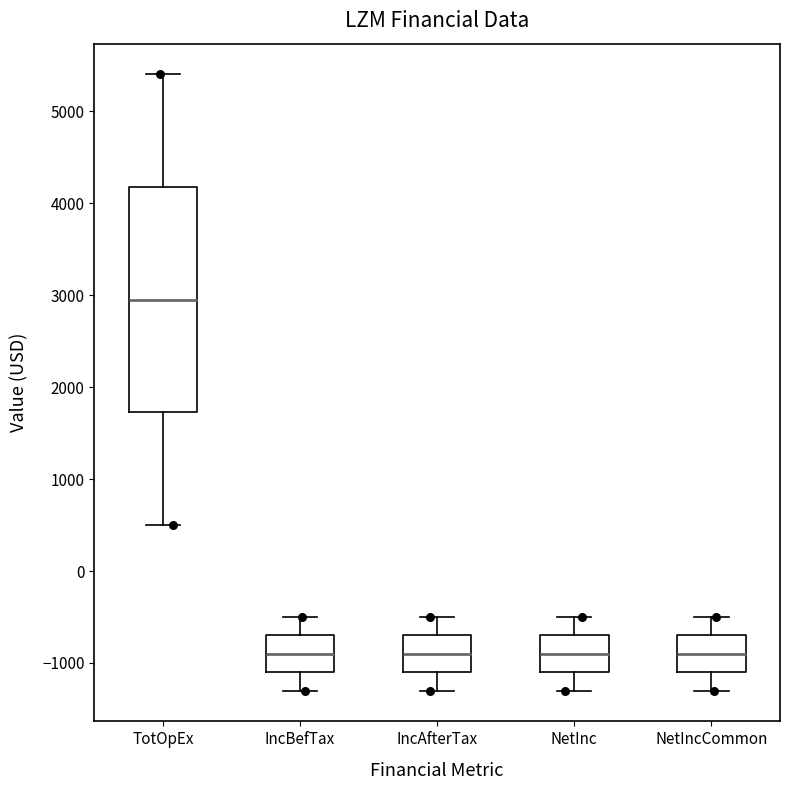

Where does the lower whisker of the box for IncBefTax end on the y-axis? The values are not printed on the chart, so give them approximately, as read against the axis.

-1300